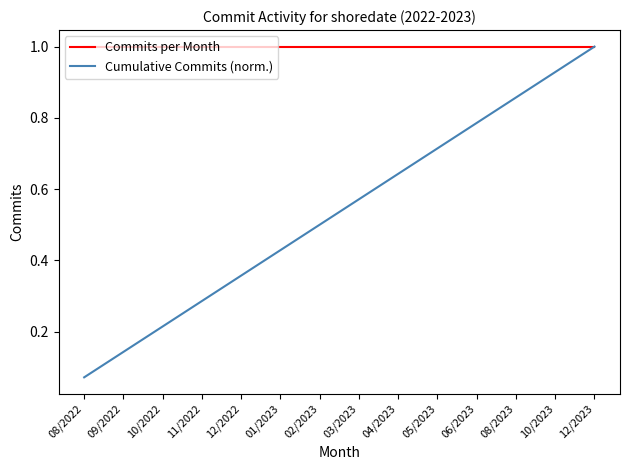

Which series changed the most between 08/2023 and 10/2023?

Cumulative Commits (norm.)